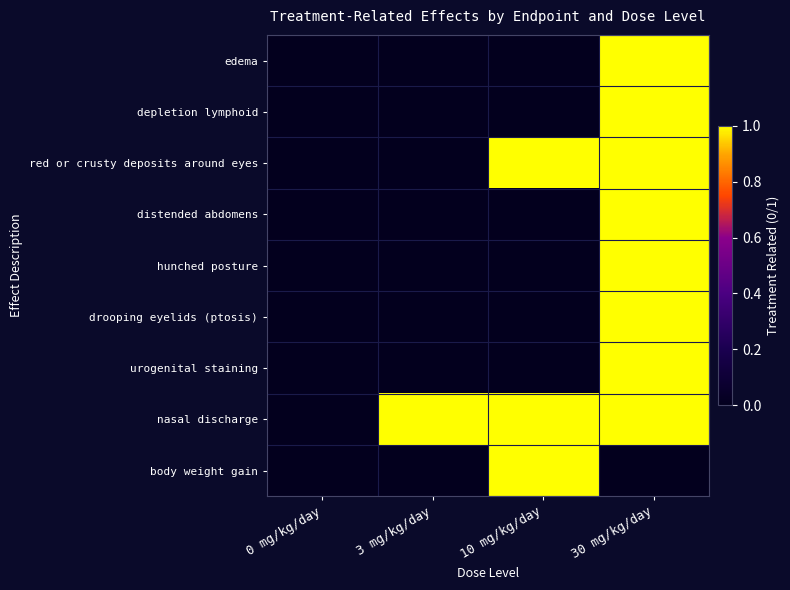

How many distinct data groups are displayed?

9